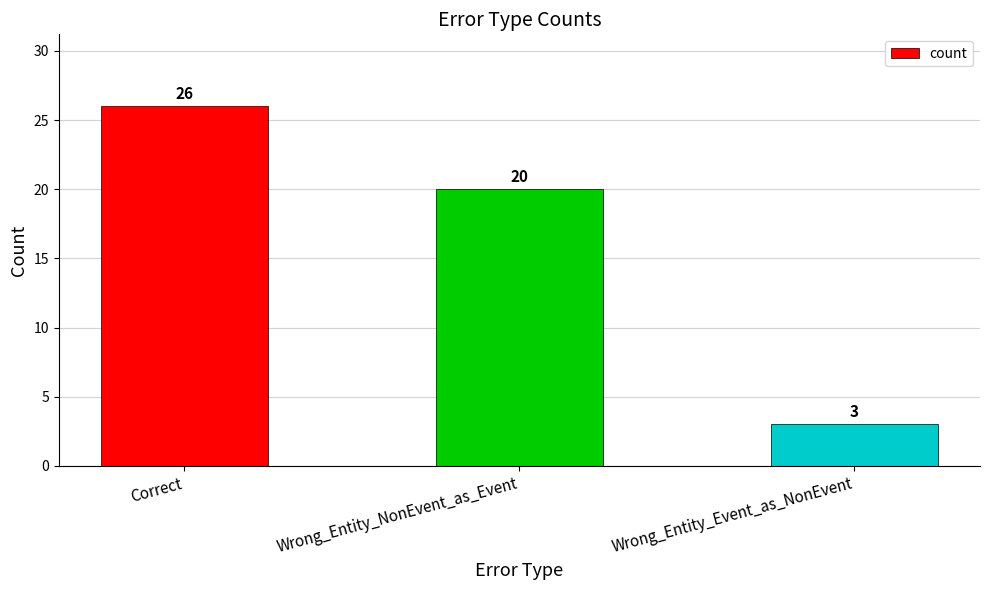

What is the greatest value displayed?

26